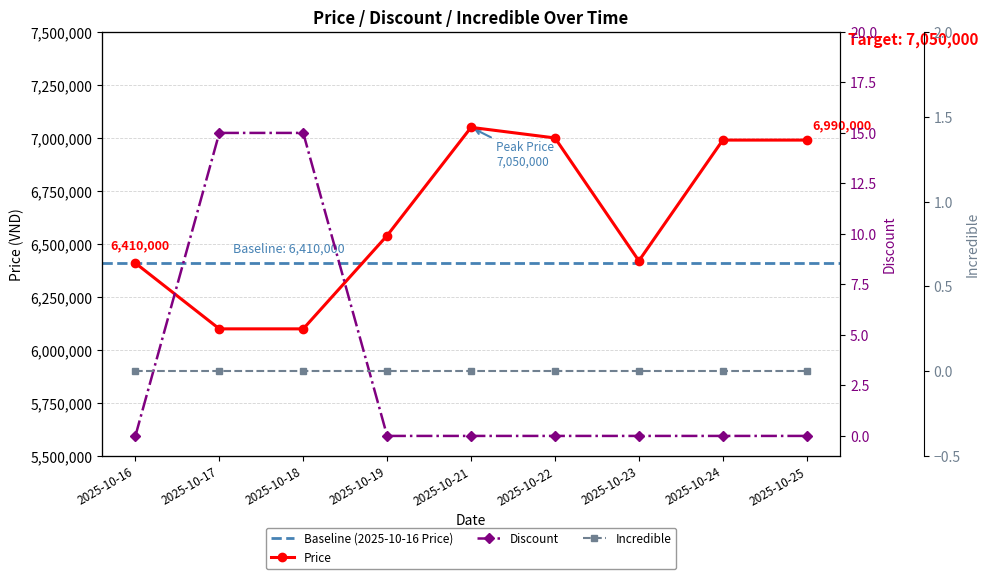

True or false: Price and Discount intersect in this chart.

False